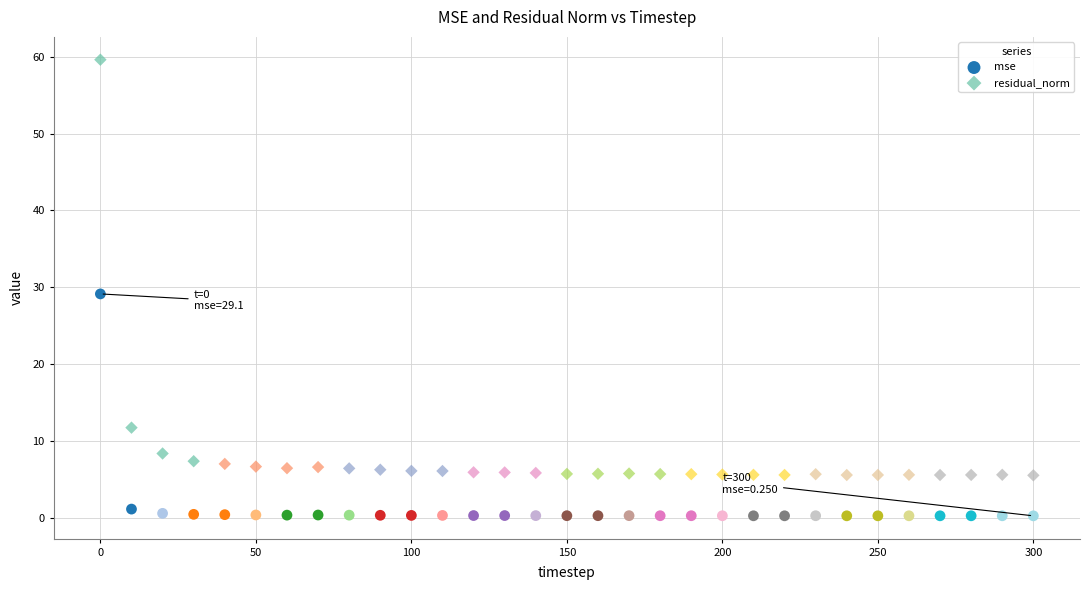

What are all the series names shown in the legend?

mse, residual_norm